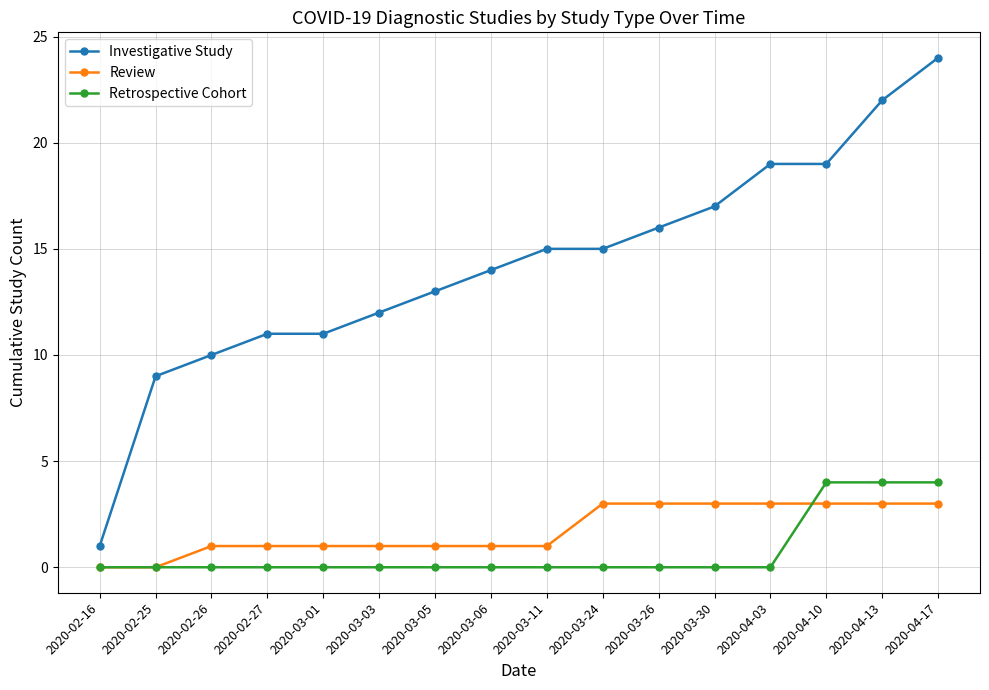

True or false: Review and Investigative Study cross at least once.

False